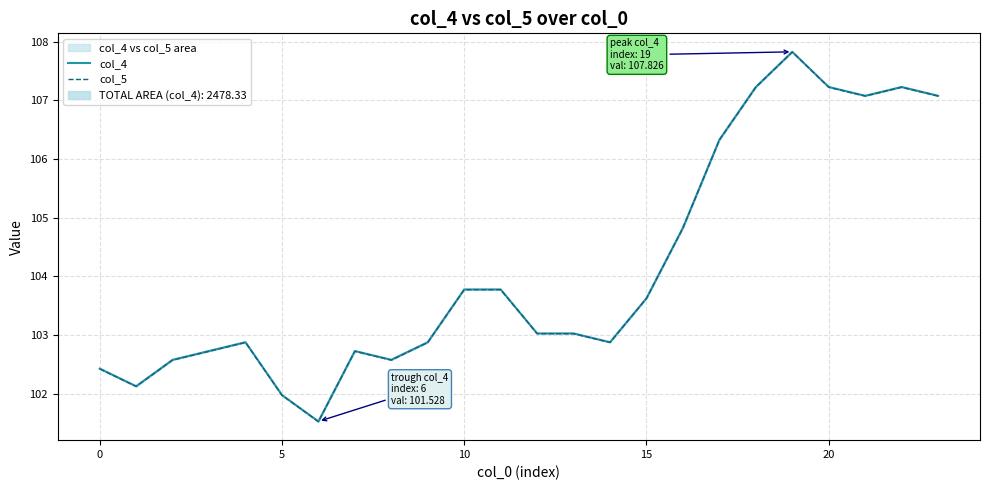

In col_5, how many points are lower than both neighbors (excluding endpoints)?

5